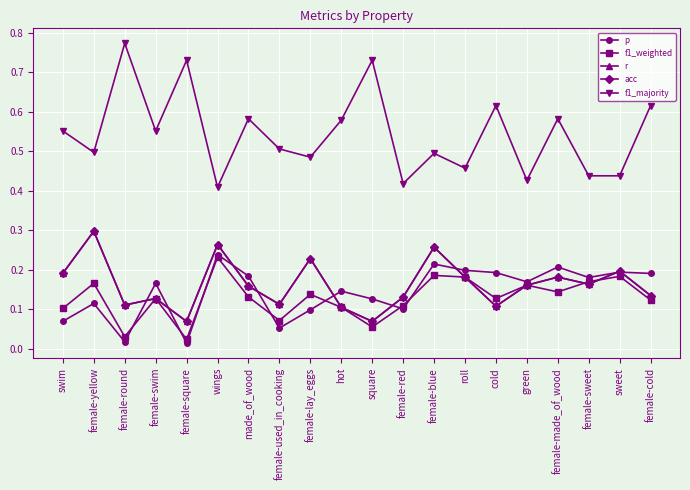

What is the highest value of the r series?

0.3